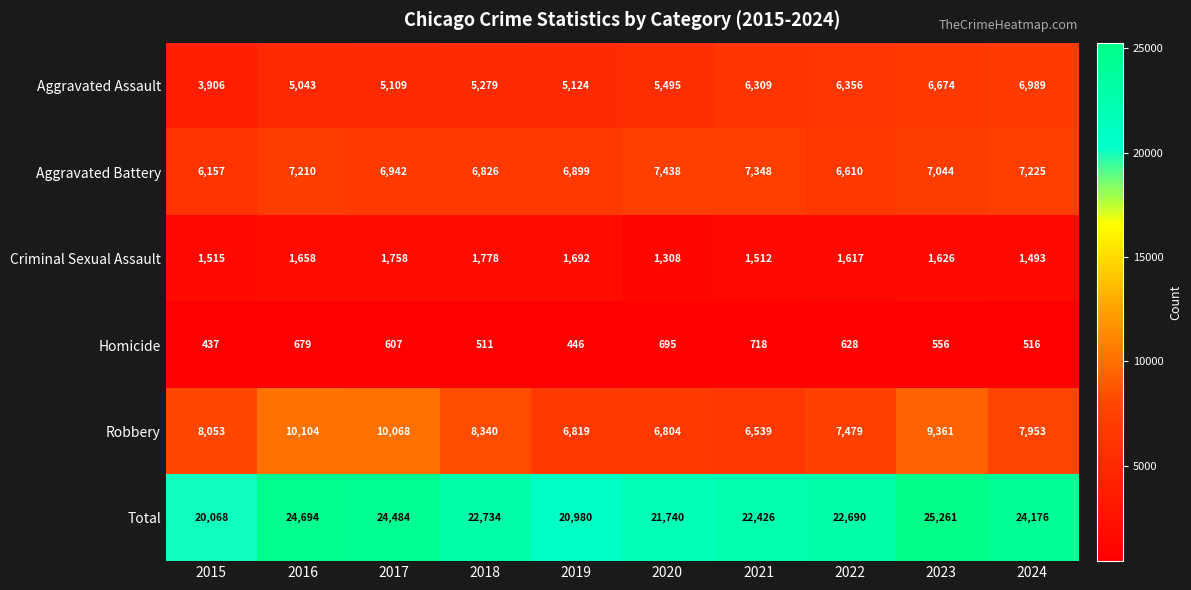

Between 2017 and 2020, which series saw the biggest shift?

Robbery